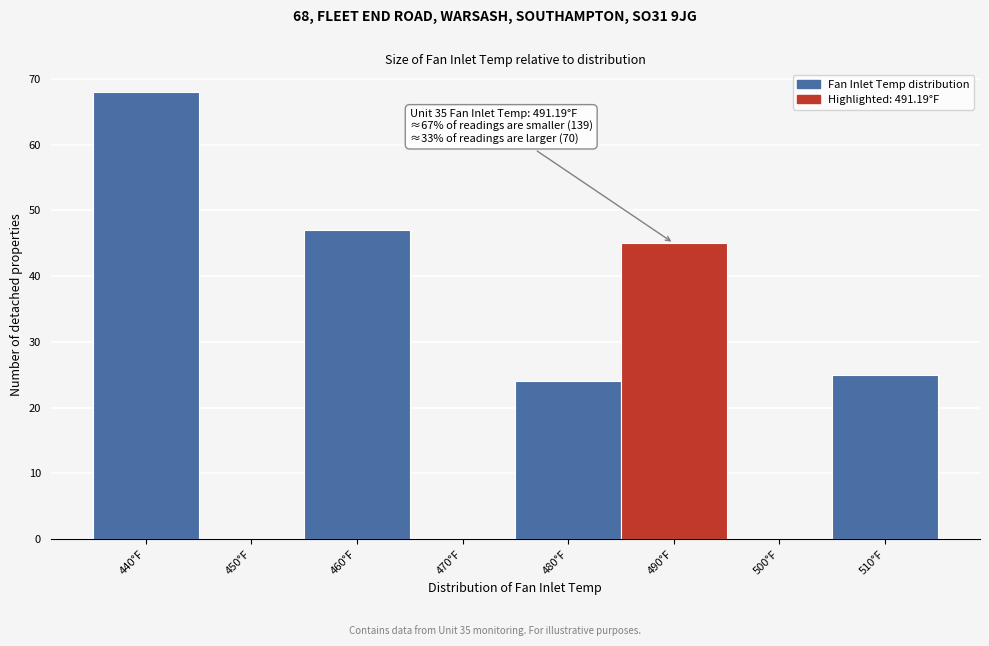

Reading right to left, transcribe all the data shown in this chart.

510°F=25	500°F=0	490°F=45	480°F=24	470°F=0	460°F=47	450°F=0	440°F=68